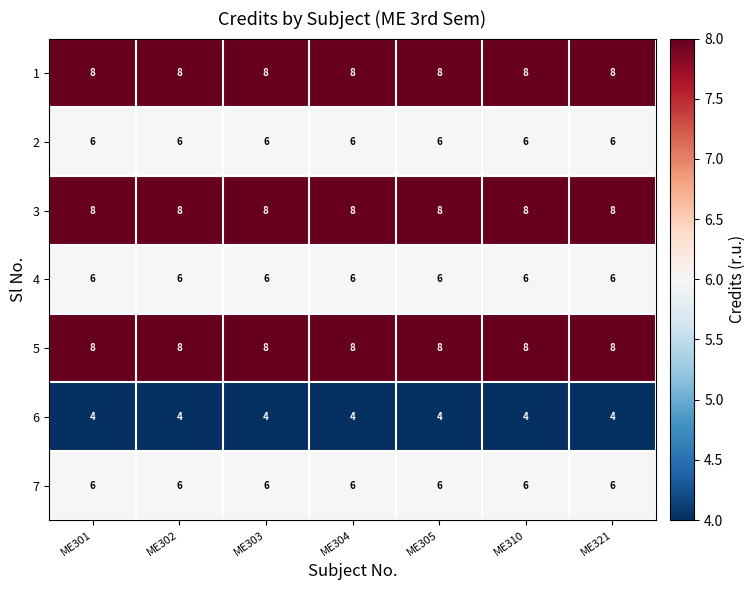

What is the total value across all series at ME301?

46